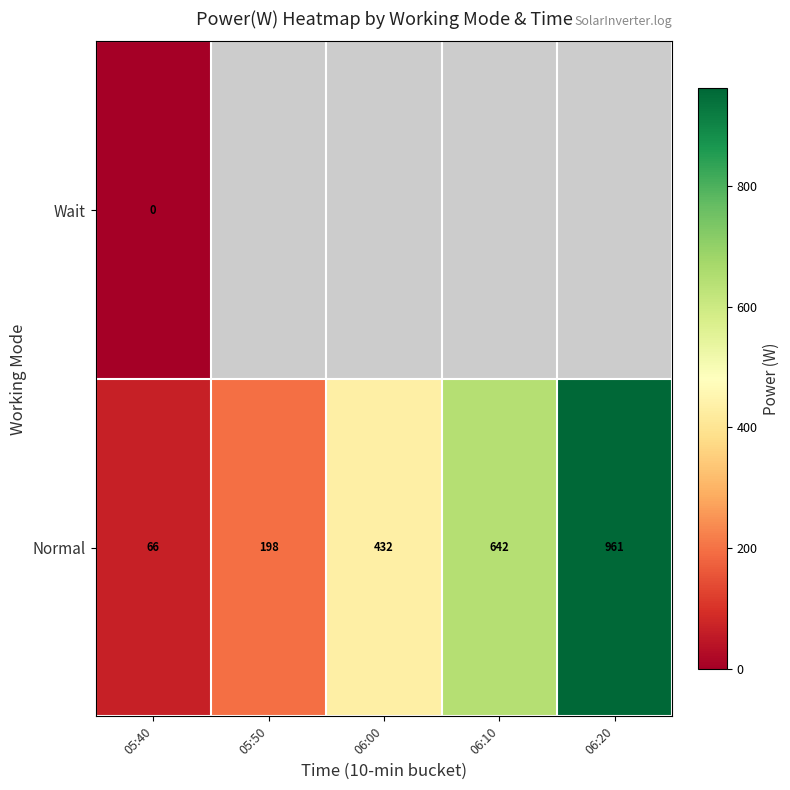

What is the sum of the Normal values at 05:50 and 06:20?

1159